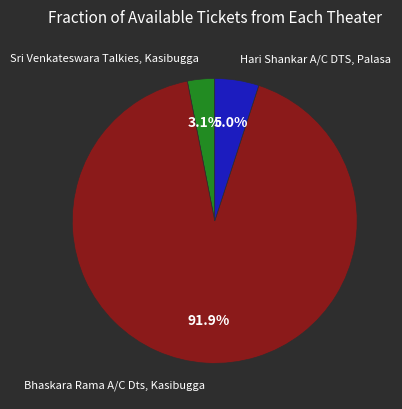

Is there a majority slice in this chart?

Yes